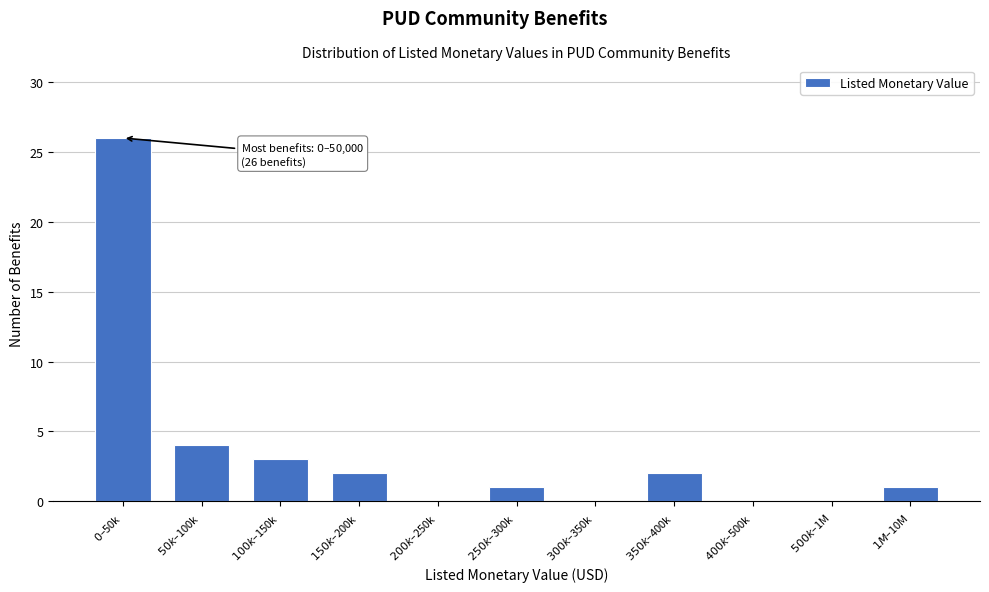

How many distinct data groups are displayed?

1